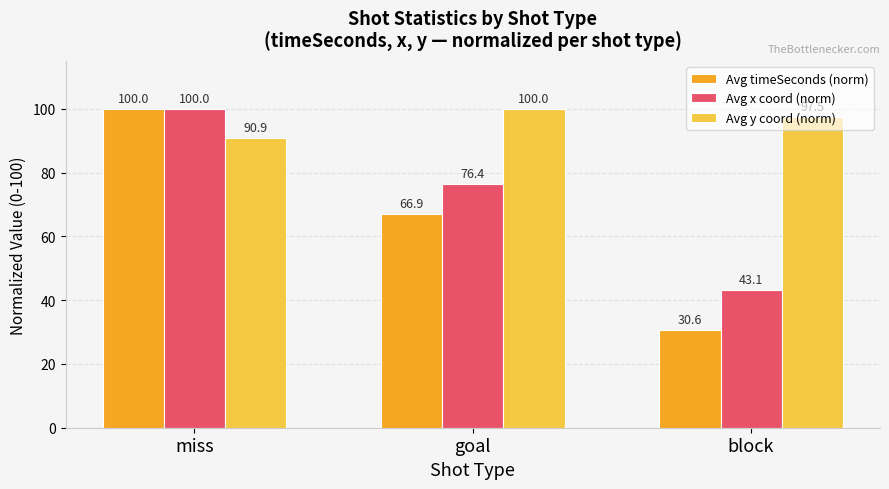

What is the total value across all series at block?

171.2